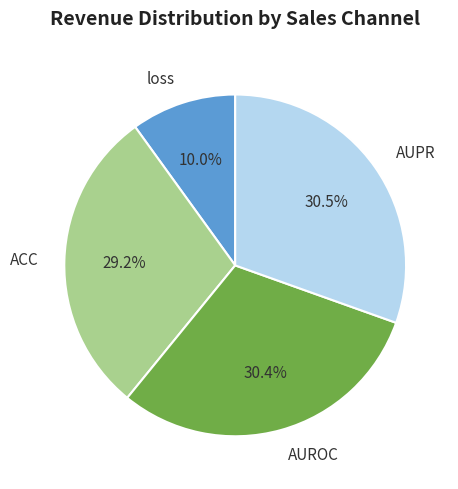

Which slice is the smallest?

loss